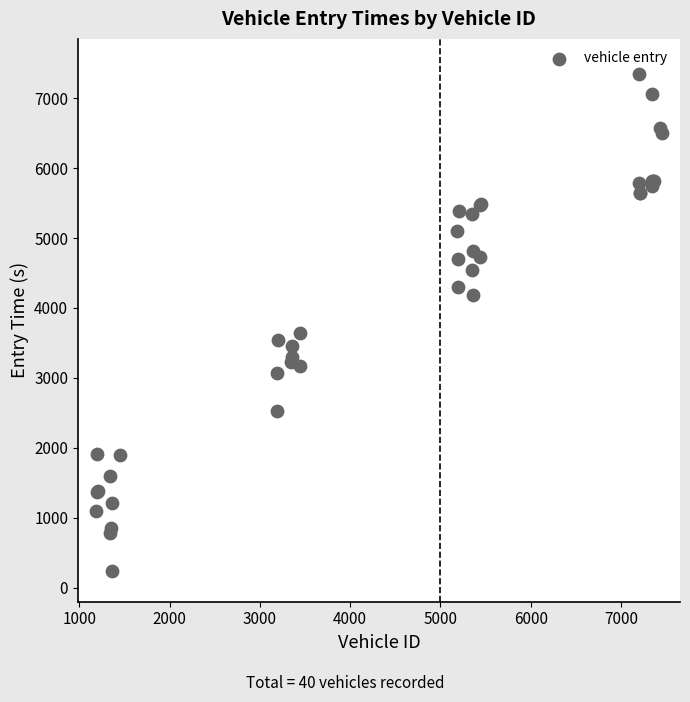

What Y value in the scatter plot is closest to 3794?

3641.5